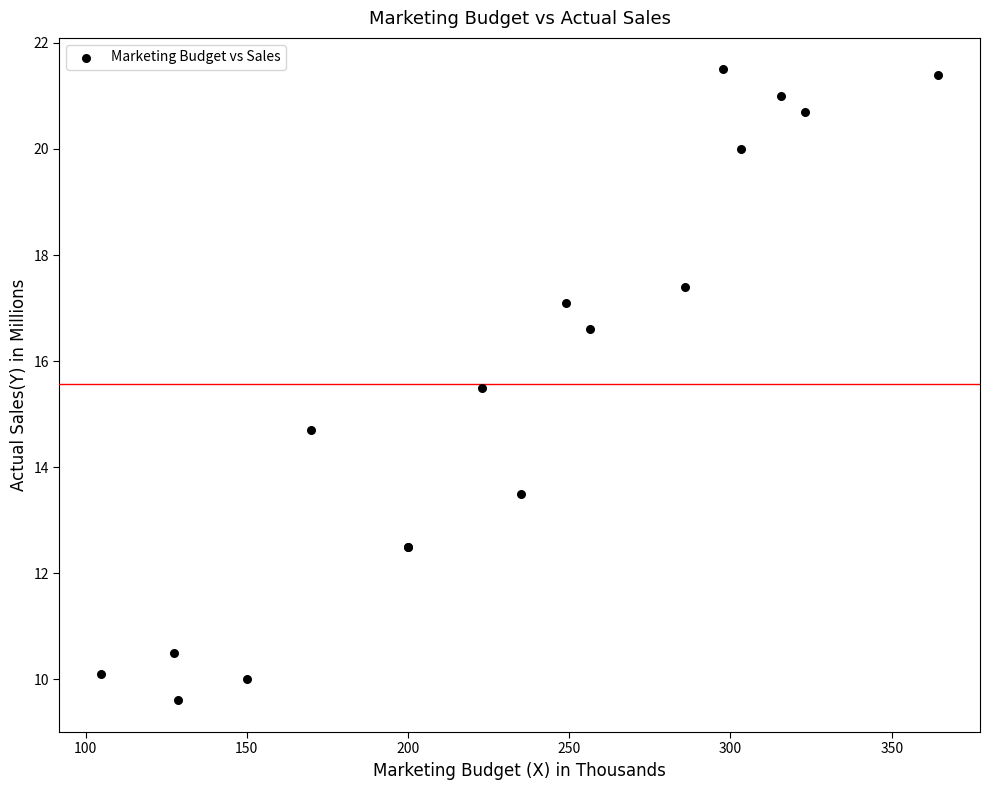

What Y value in the scatter plot is closest to 15?

14.7